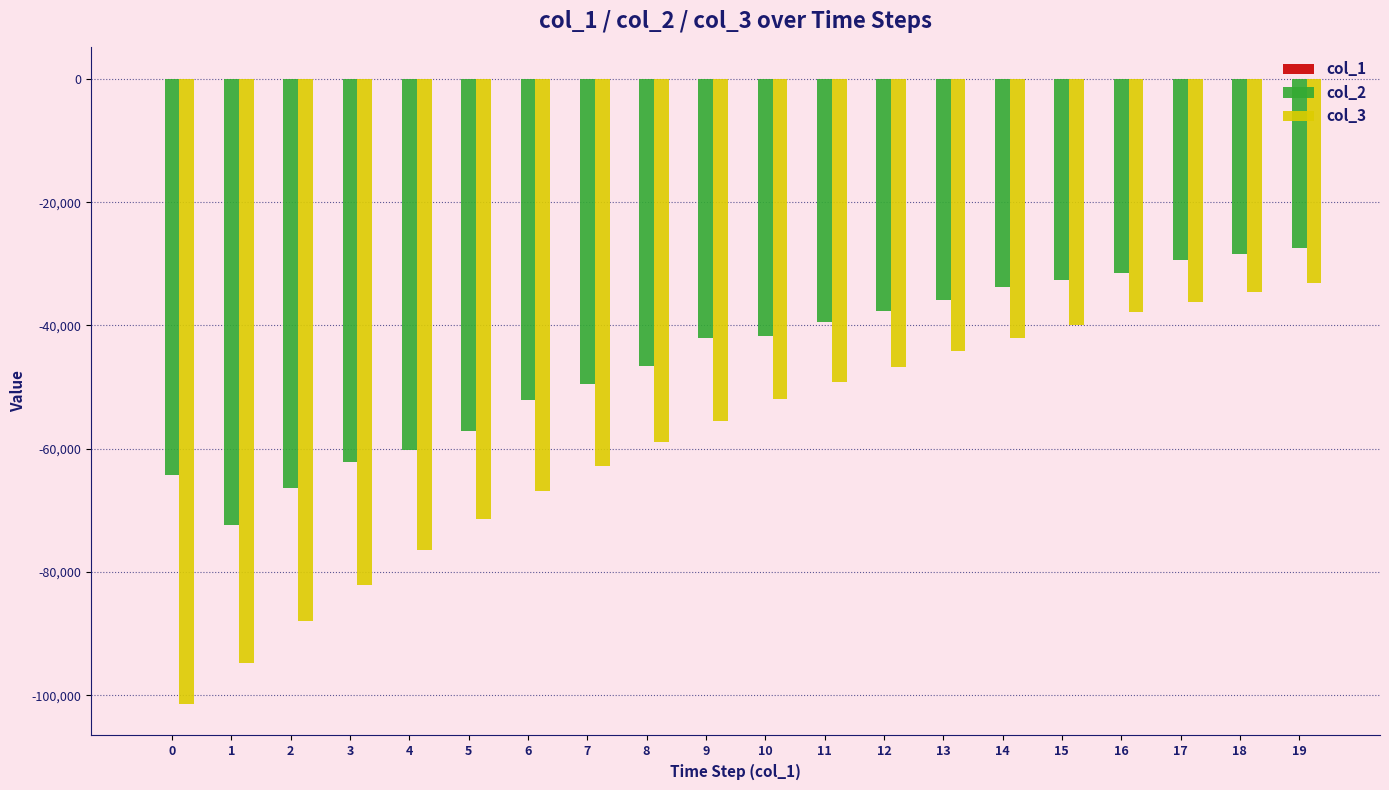

The value of col_3 at 3 is -82061. True or false?

True